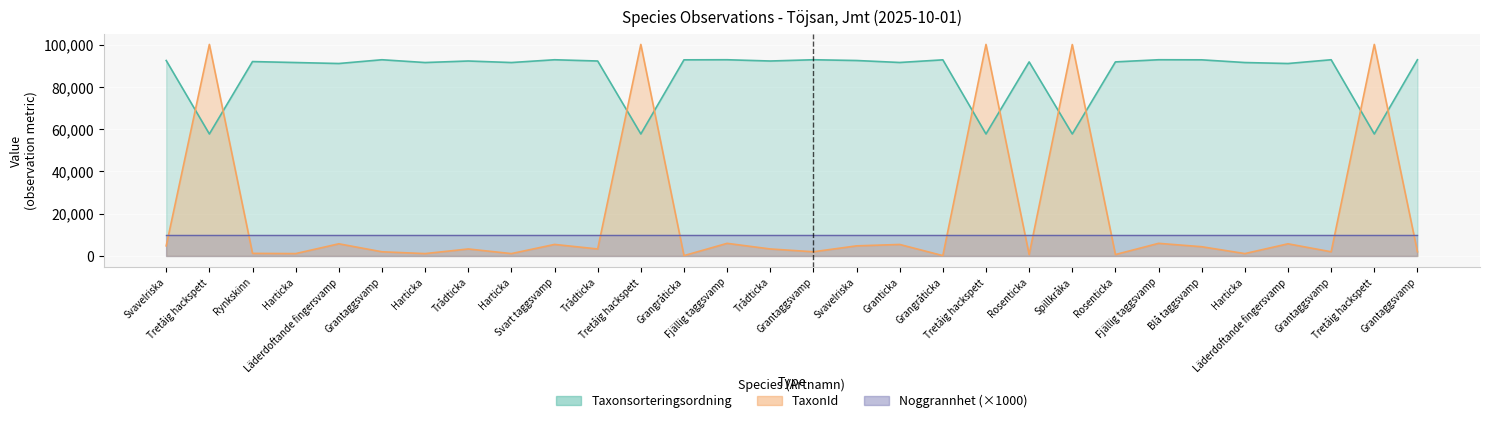

What is the total value across all series at Tretåig hackspett?

157836